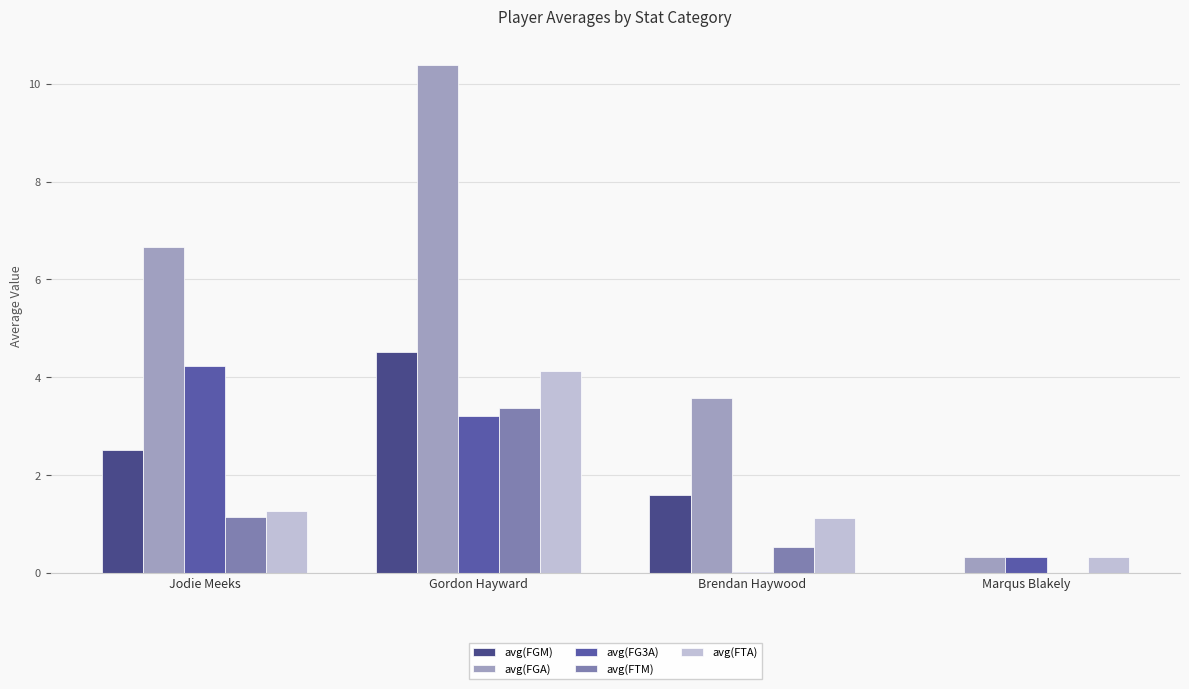

What position from the left is Gordon Hayward?

2